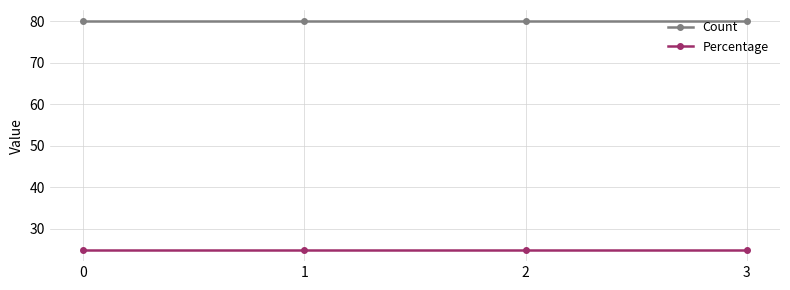

At how many categories does at least one series exceed 40?

4